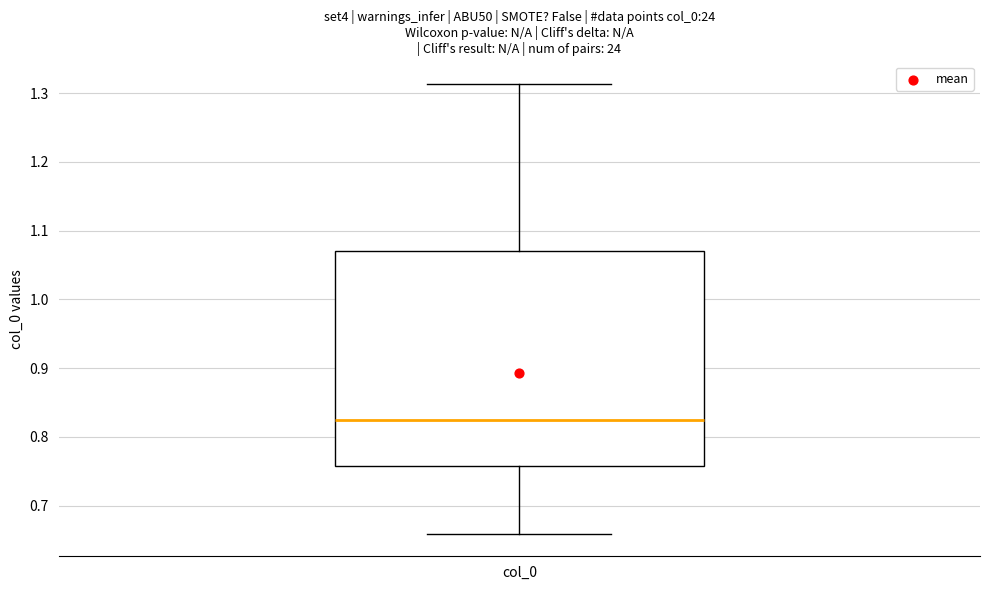

Transcribe this box plot: give where the median line is, the range the box spans, and where the two whiskers end, as read against the y-axis. The values are not printed on the chart, so give them approximately, as read against the axis.

median 0.82, box 0.76 to 1.07, whiskers 0.66 to 1.31